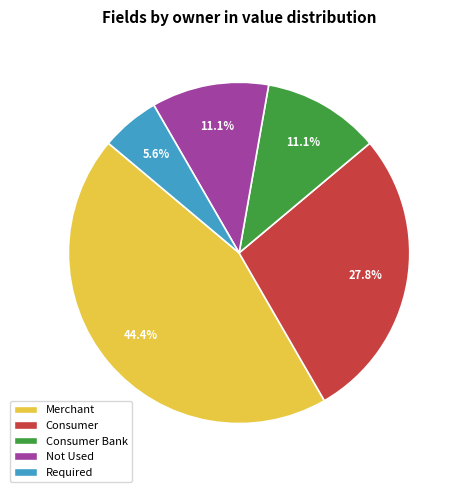

Is there a majority slice in this chart?

No